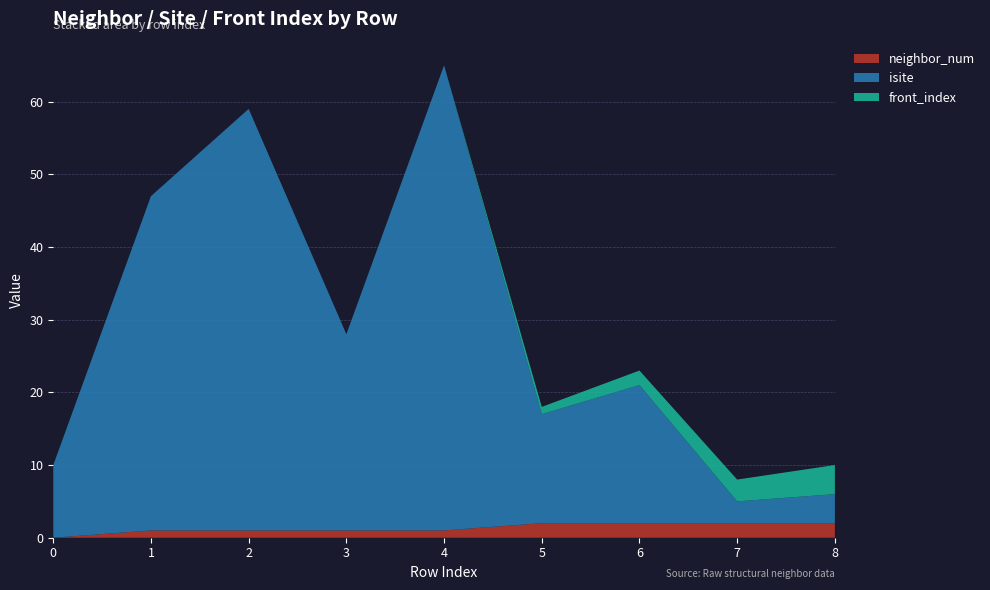

Reading right to left, transcribe all the data shown in this chart.

neighbor_num: 8=2	7=2	6=2	5=2	4=1	3=1	2=1	1=1	0=0
isite: 8=4	7=3	6=19	5=15	4=64	3=27	2=58	1=46	0=10
front_index: 8=4	7=3	6=2	5=1	4=0	3=0	2=0	1=0	0=0